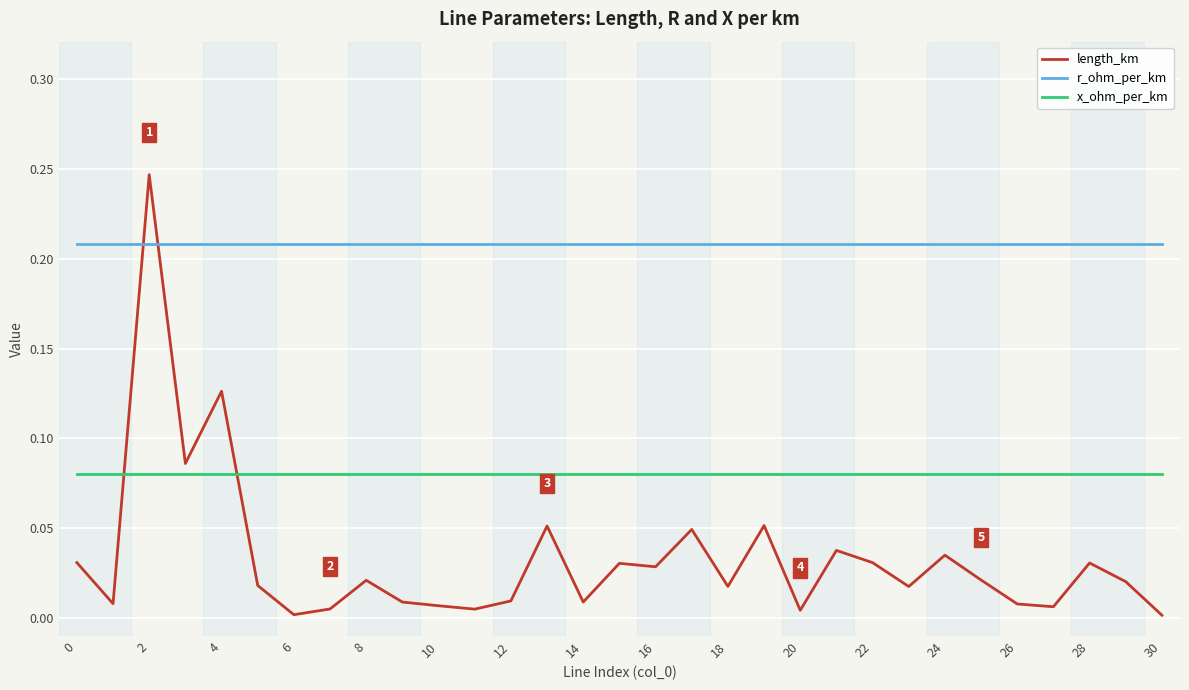

Rank the series by their average value, from highest to lowest.

r_ohm_per_km, x_ohm_per_km, length_km